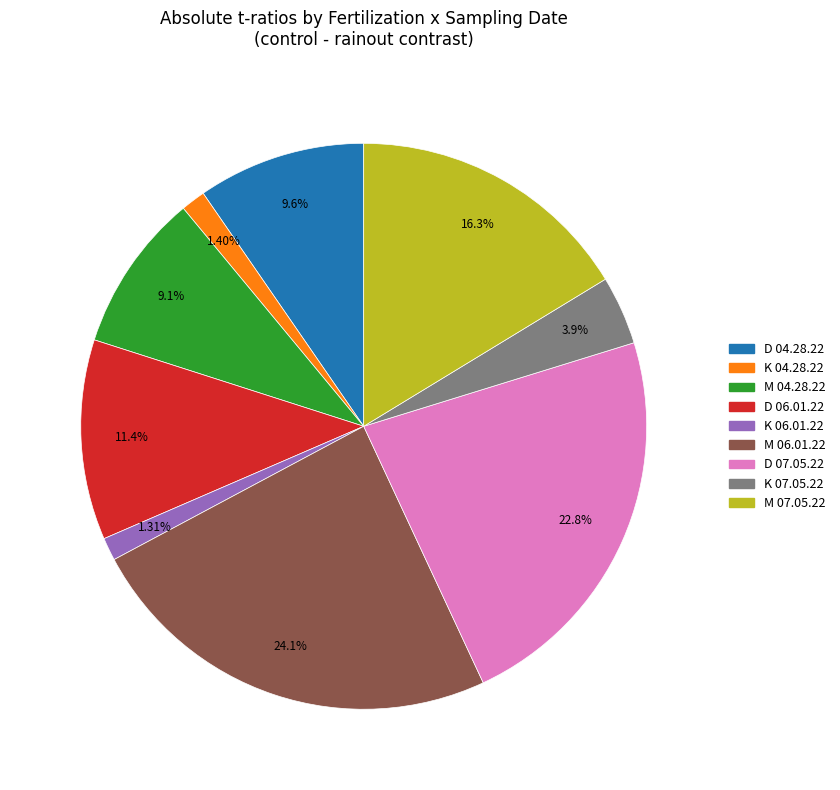

Between D 06.01.22 and D 04.28.22, which is larger?

D 06.01.22